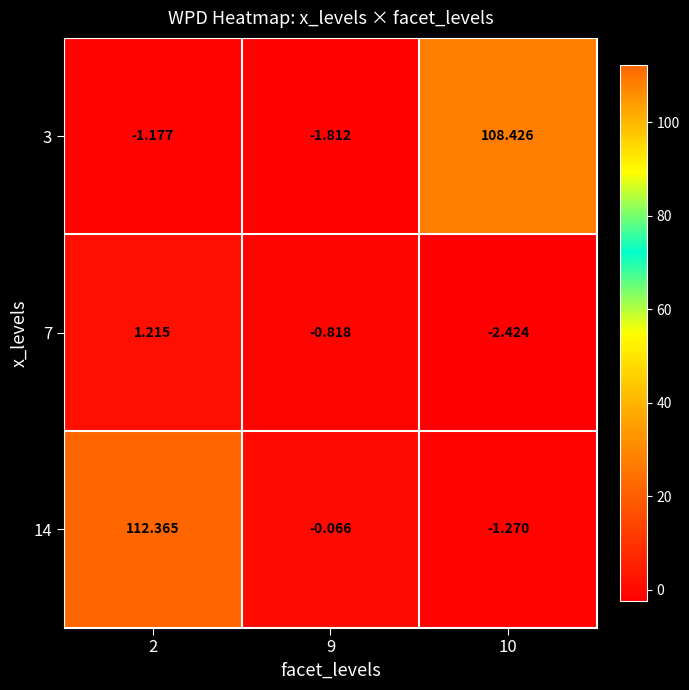

Is the value of 14 at 10 greater than the value of 7 at 9?

No